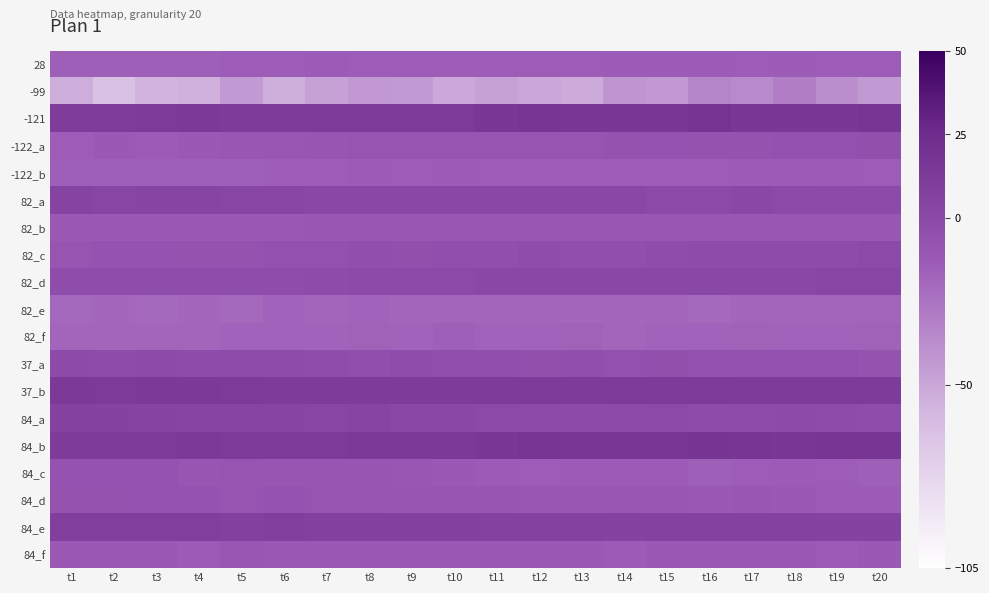

At which category is the sum across all series the highest?

t18